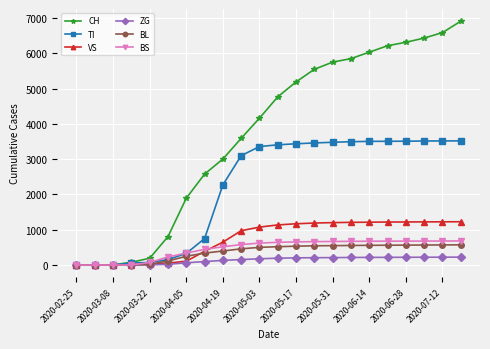

True or false: VS and BL cross at least once.

True